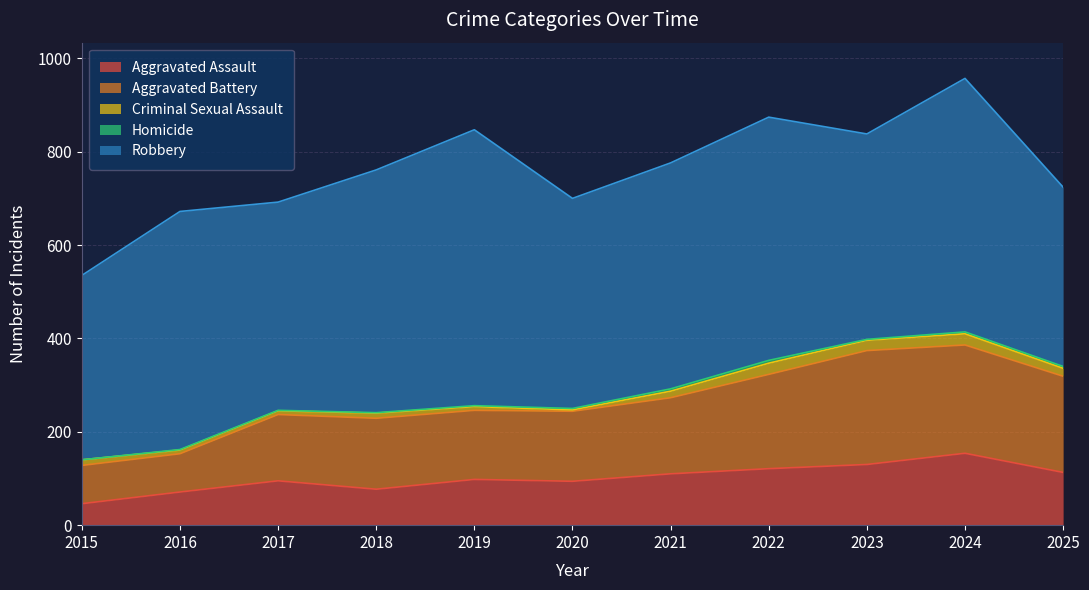

Is the value of Homicide at 2025 greater than the value of Criminal Sexual Assault at 2022?

No